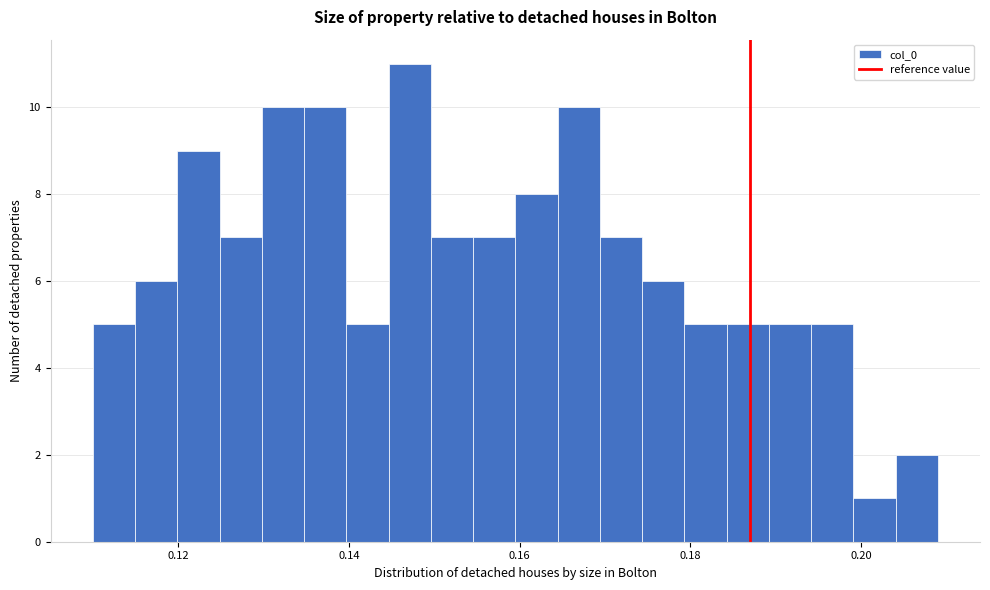

Around what value on the x-axis is the tallest bar? Give the approximate position of its centre, as read against the axis.

0.148